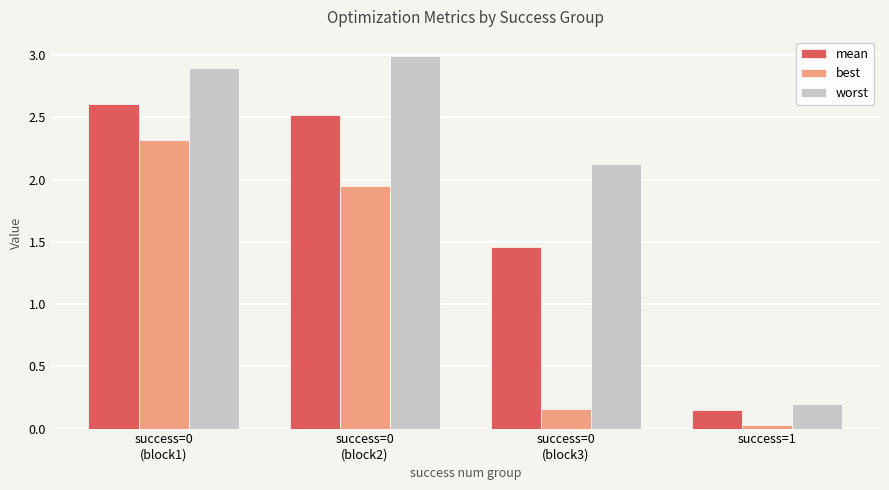

At which category does the chart reach its minimum across all series?

success=1